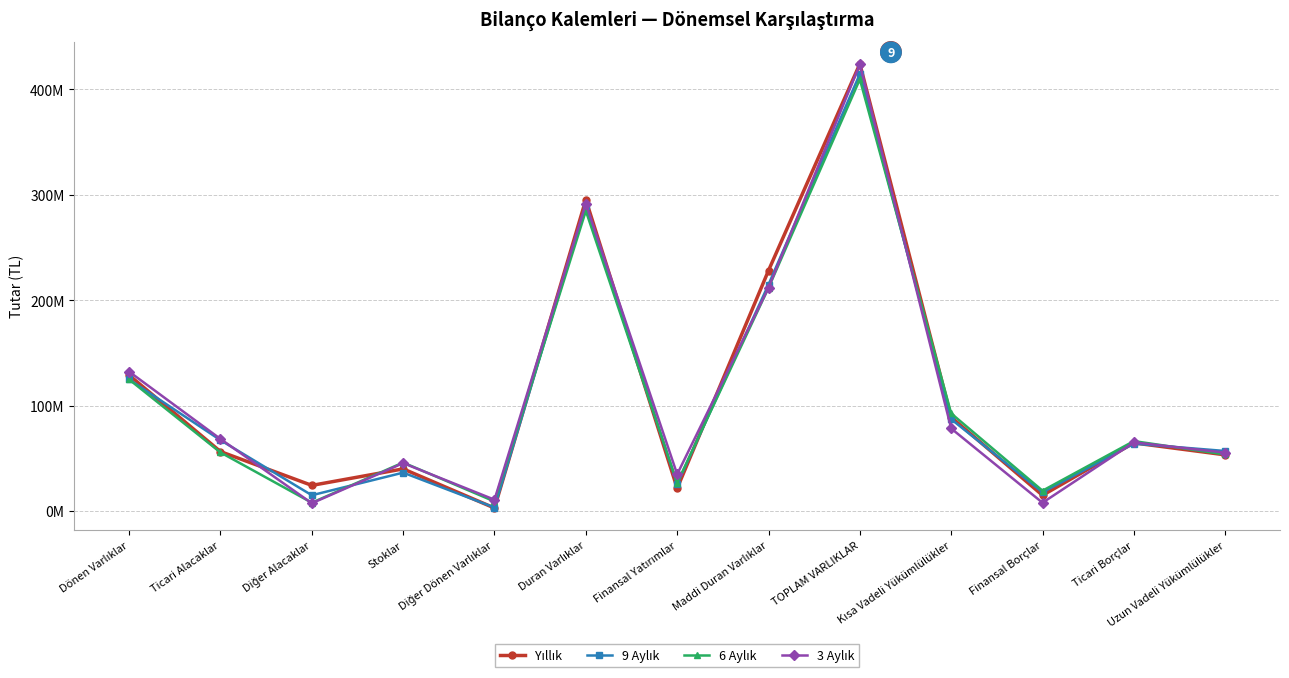

Is this an area chart (filled region under the line)?

No